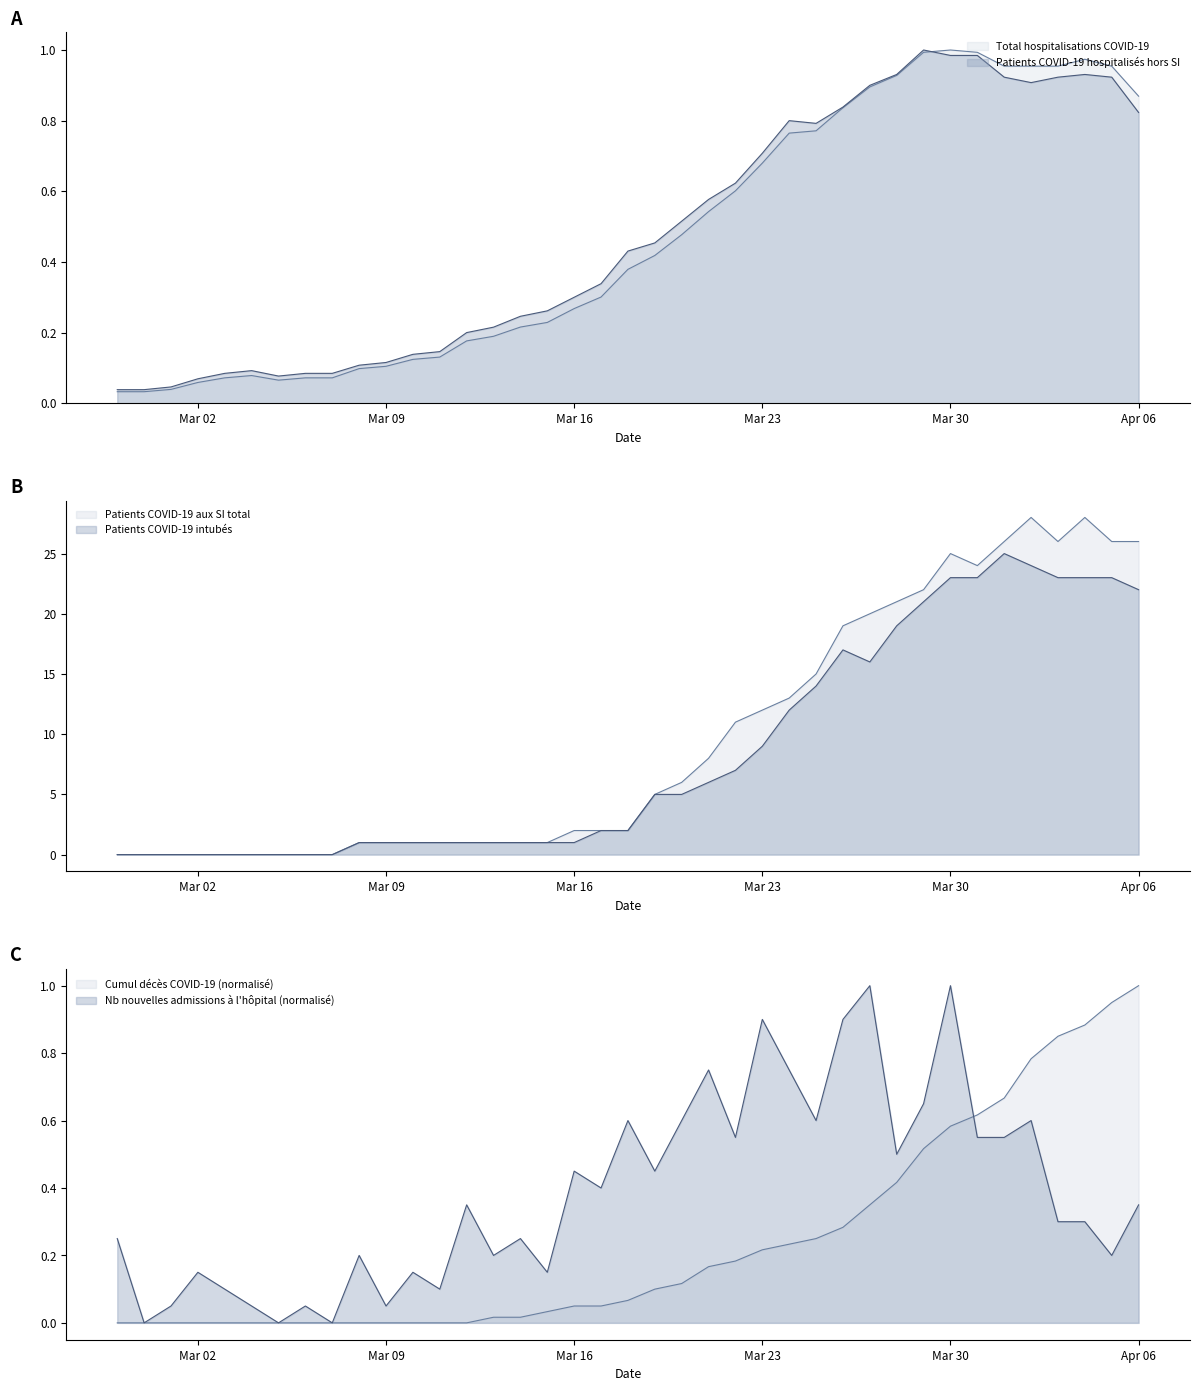

Where does the Patients COVID-19 intubés series first go above 2?

2020-03-19